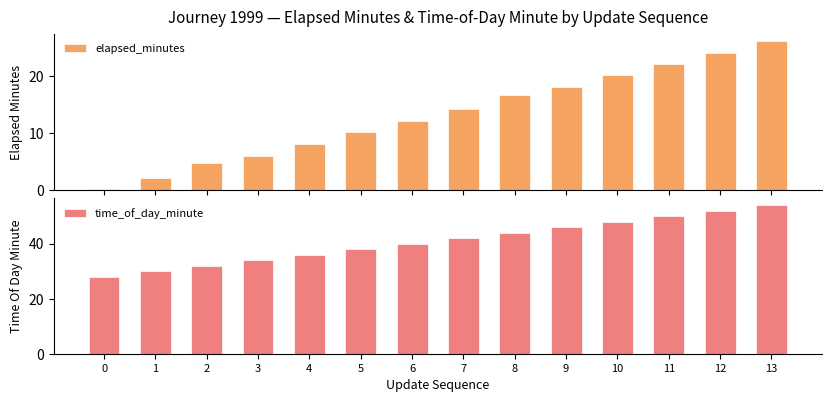

At which label is elapsed_minutes closest to 13?

6